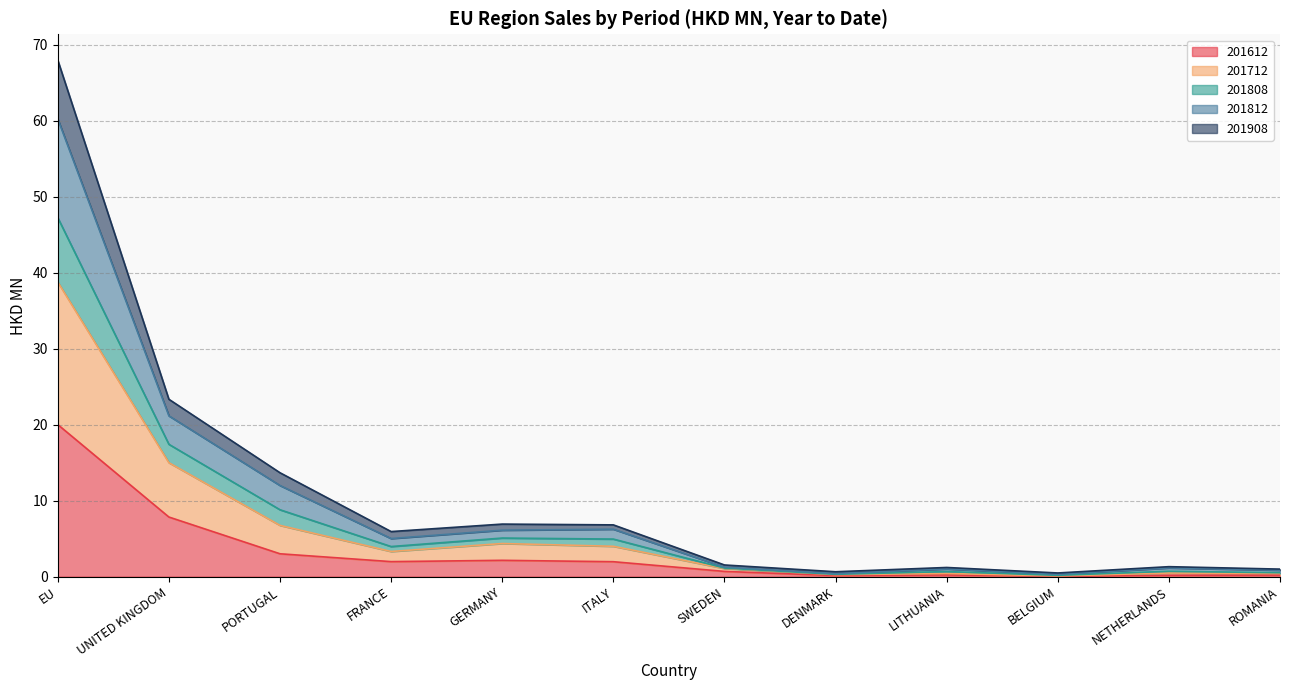

Rank the categories by 201808 value from lowest to highest.

BELGIUM, DENMARK, ROMANIA, LITHUANIA, NETHERLANDS, SWEDEN, FRANCE, ITALY, GERMANY, PORTUGAL, UNITED KINGDOM, EU